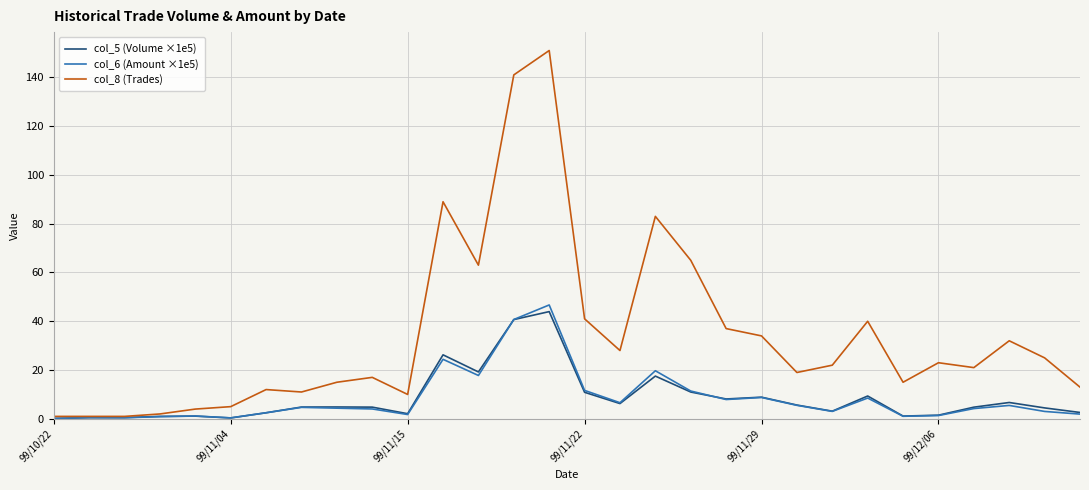

What is the greatest value displayed?

151.0